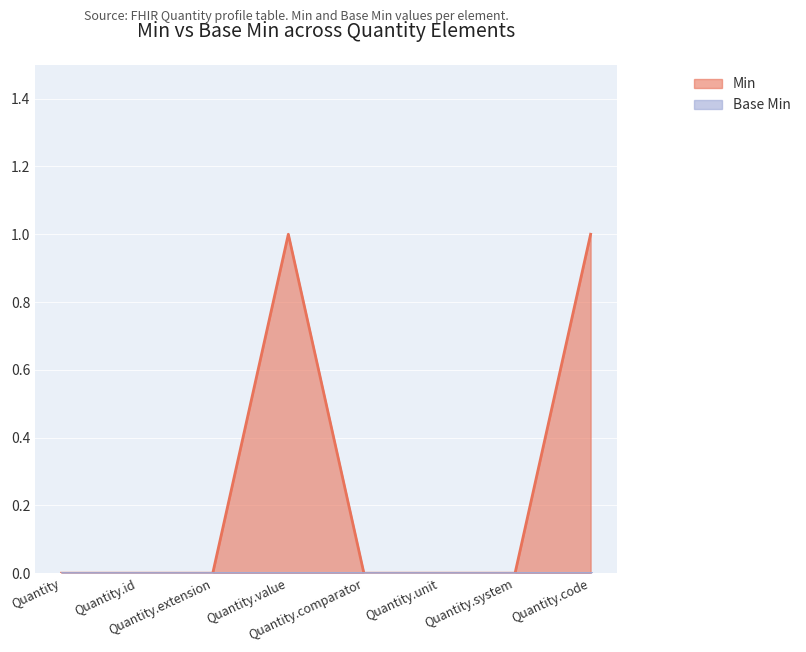

The chart shows a value of 0 at Quantity.system. True or false?

True